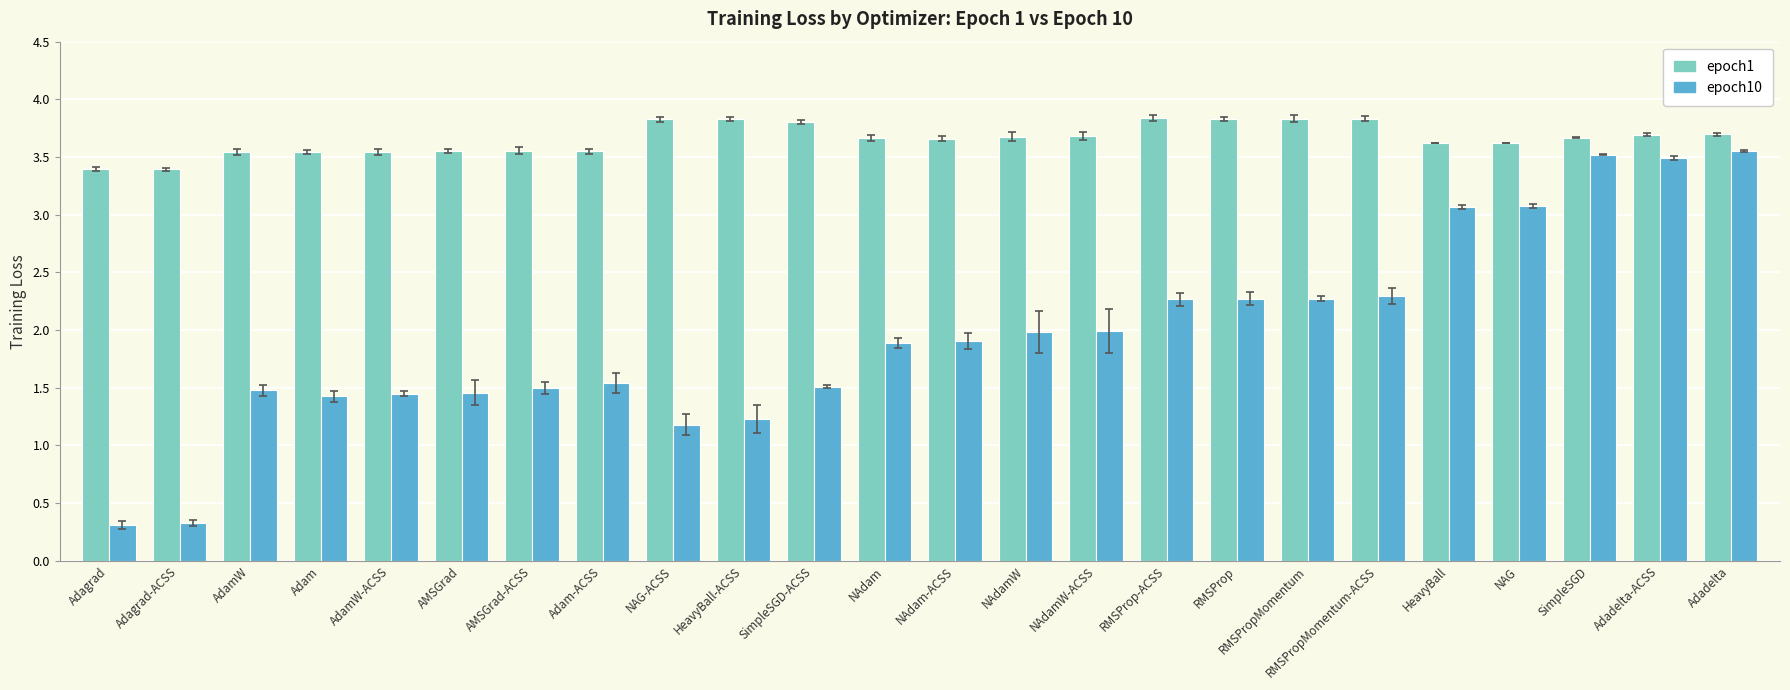

Rank the series at Adam from lowest to highest value.

epoch10, epoch1